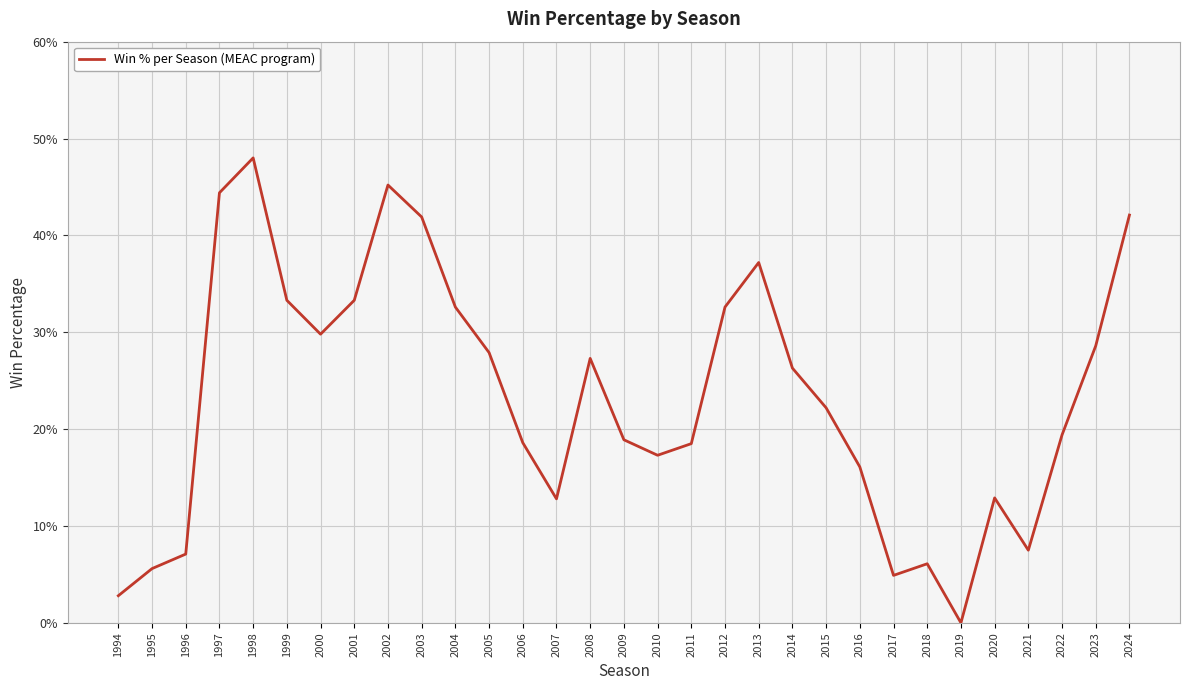

Does the chart have visible grid lines?

Yes